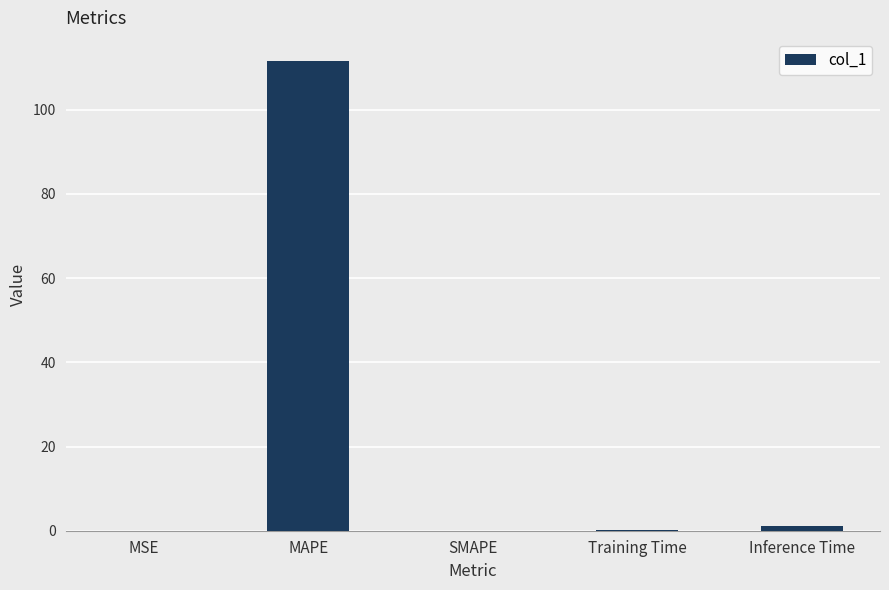

Is it true that the value at MSE is 0.0?

True